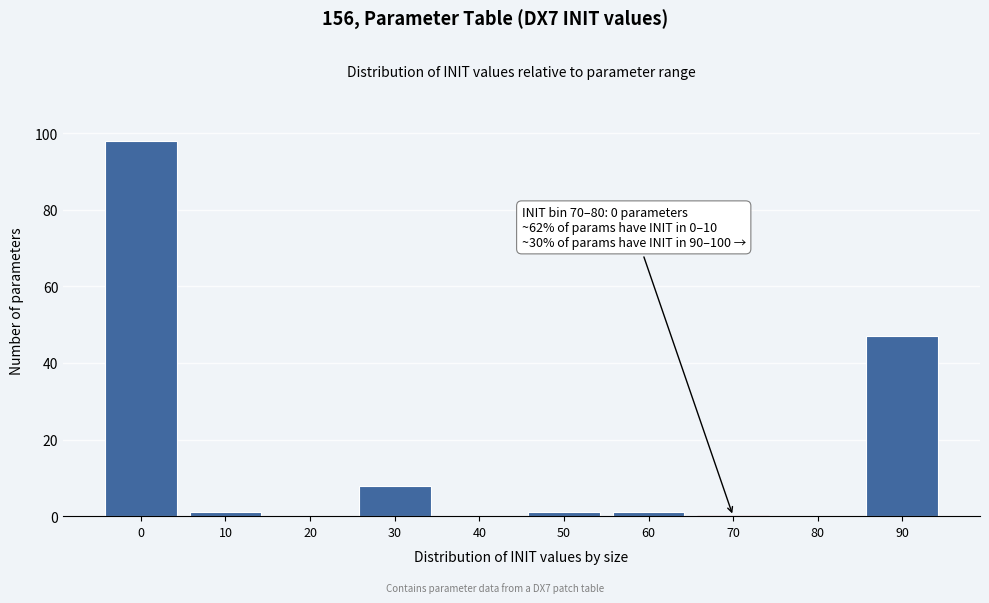

Reading right to left, what are all the values shown in this chart?

90=47	80=0	70=0	60=1	50=1	40=0	30=8	20=0	10=1	0=98